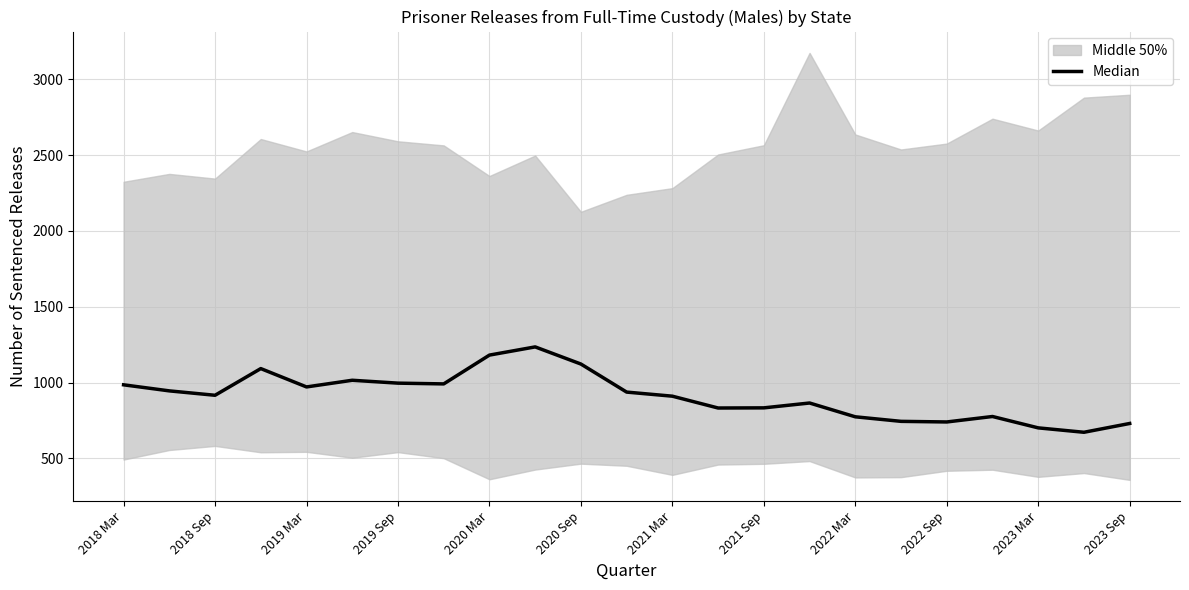

What is the maximum value shown in the chart?

1235